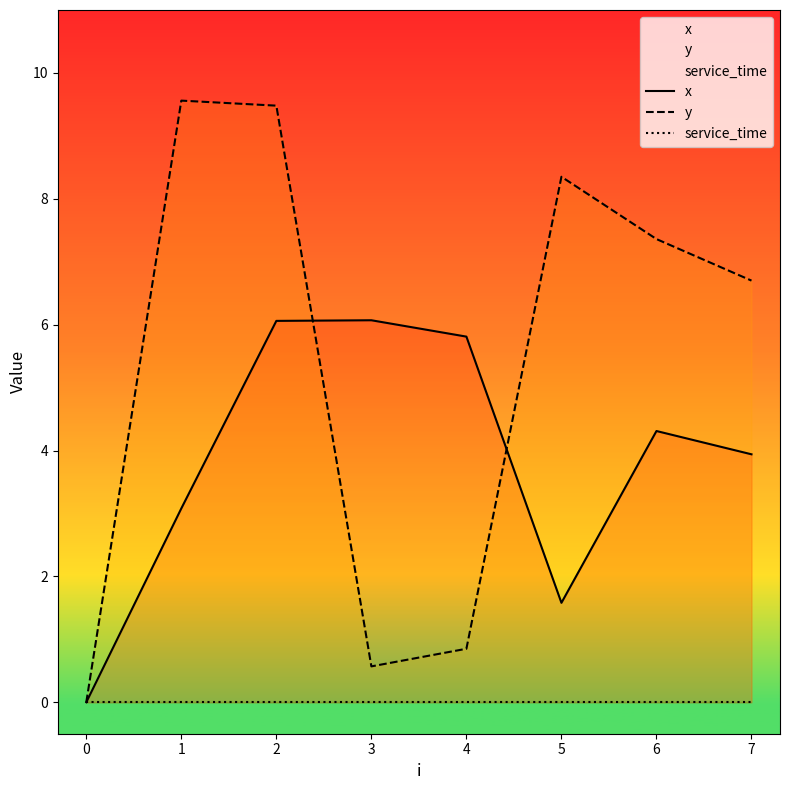

The y series shows 6.7 at 7. True or false?

True